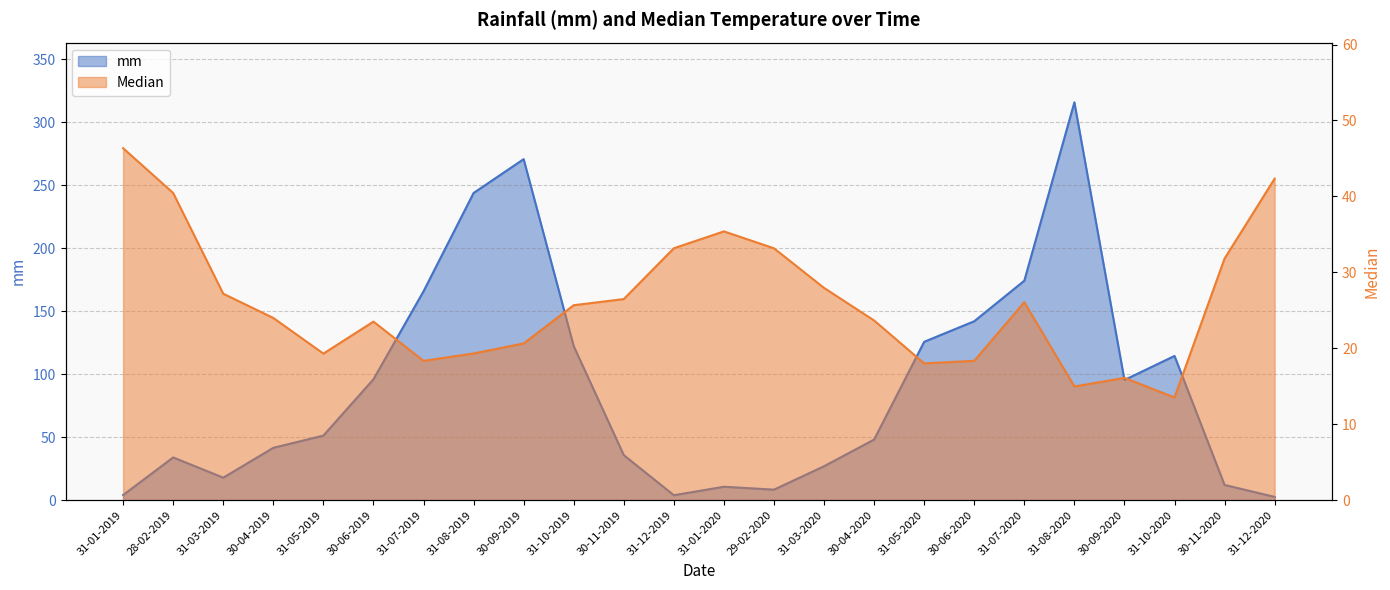

Where does the mm series first go above 51?

31-05-2019